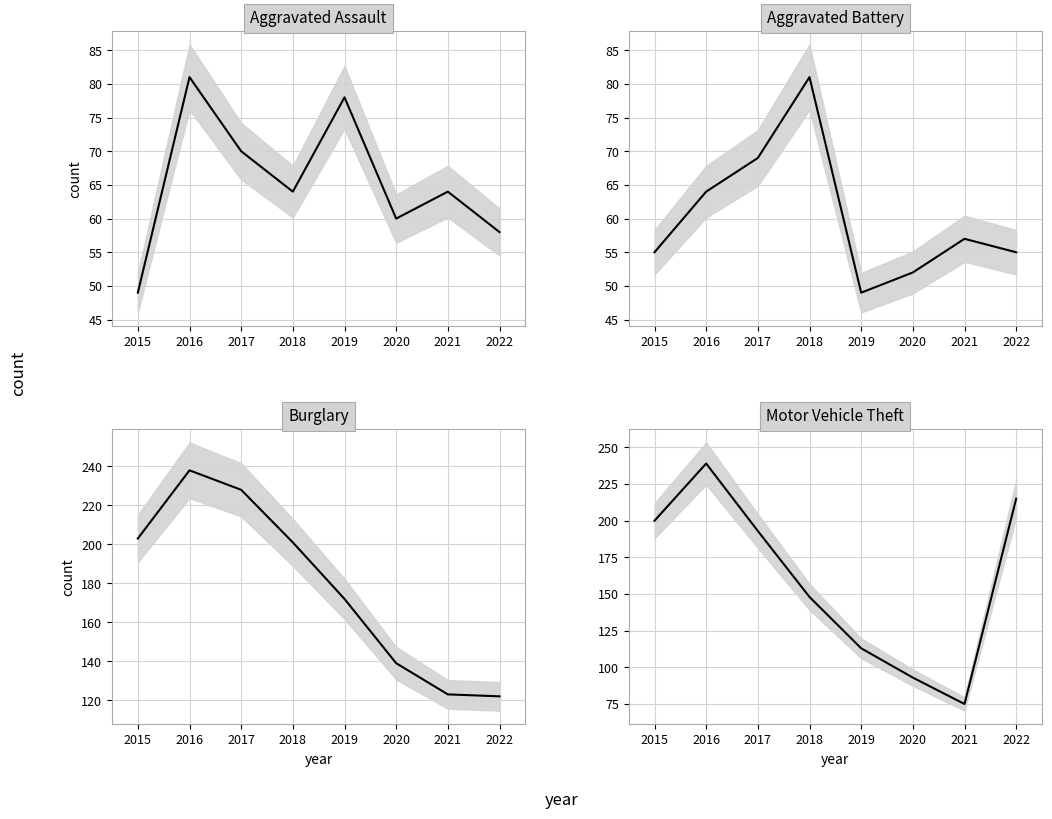

What is the minimum value for Aggravated Assault?

49